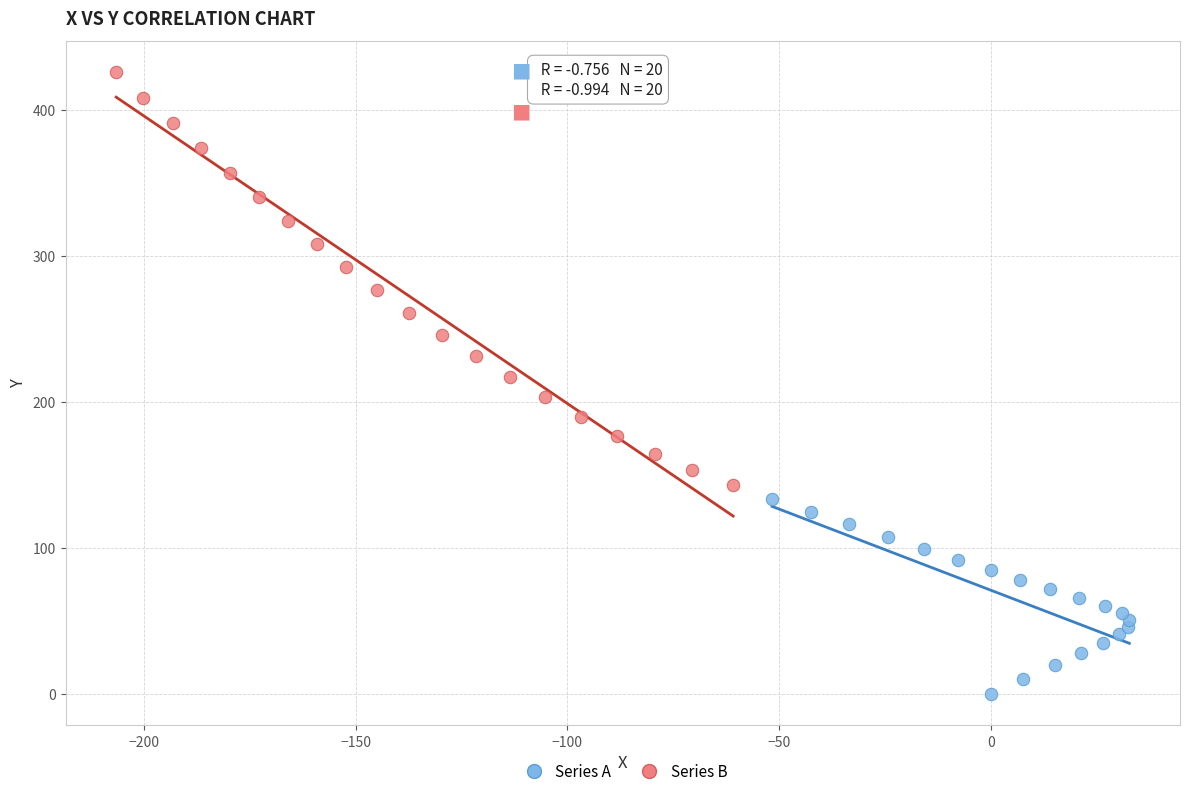

Which series has the widest spread of Y values?

Series B